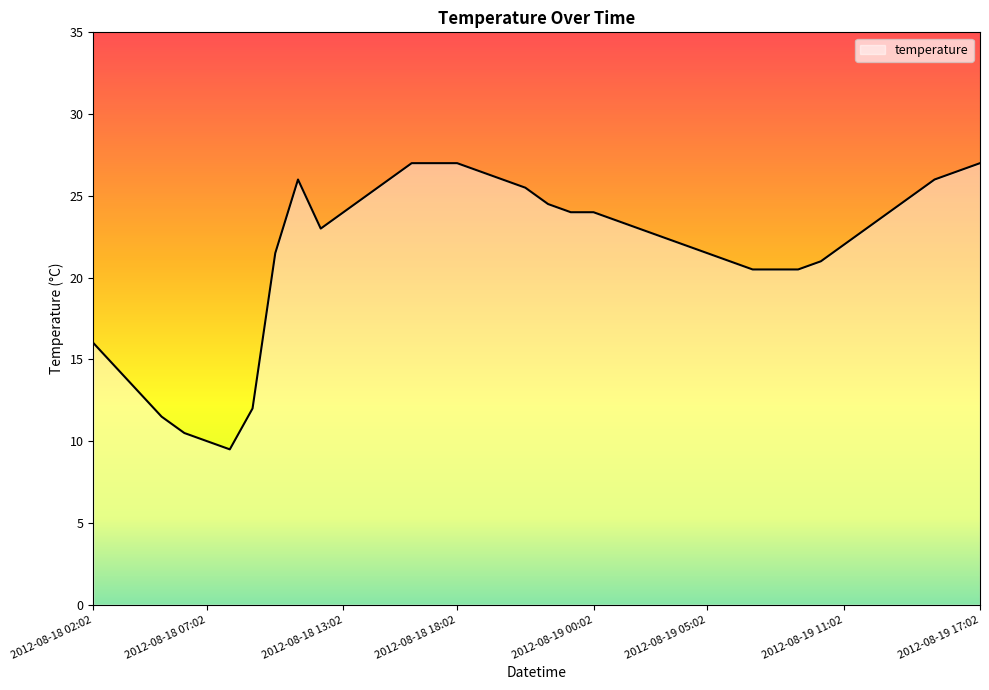

What is the difference between the maximum and minimum values?

17.5